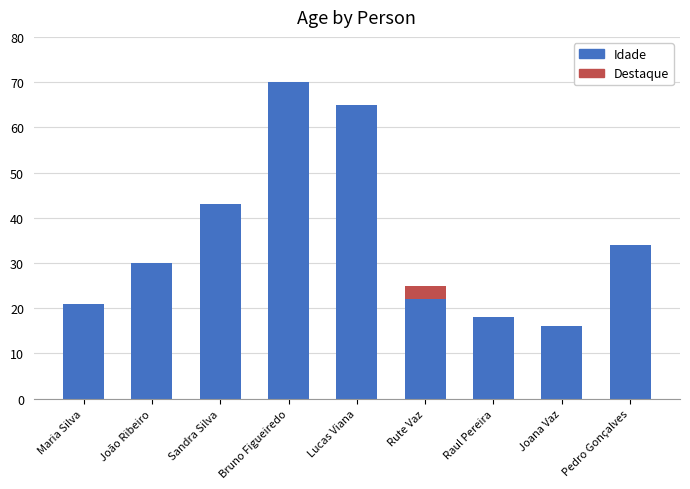

Is it true that the value at João Ribeiro is 44?

False